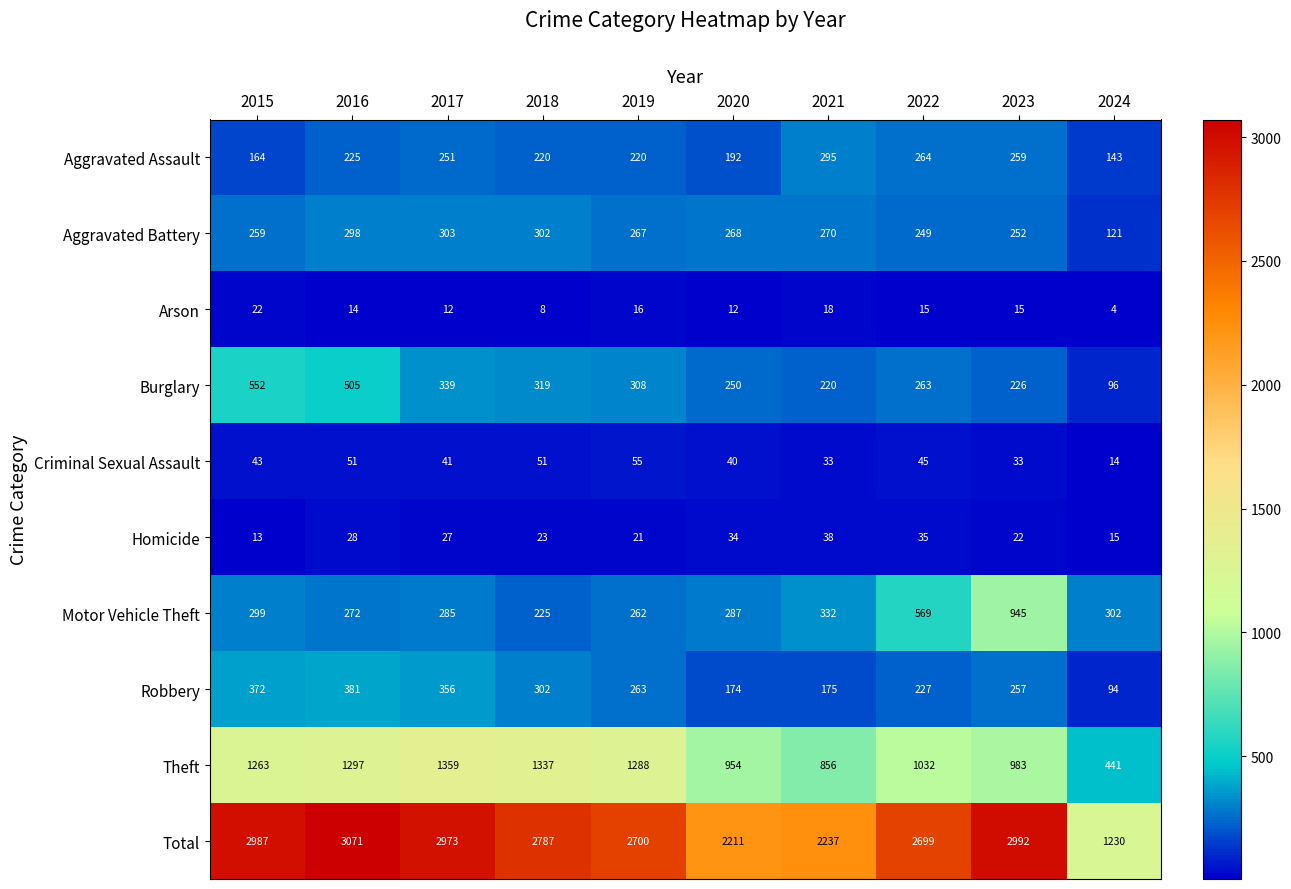

What is the average value of the Total series?

2589